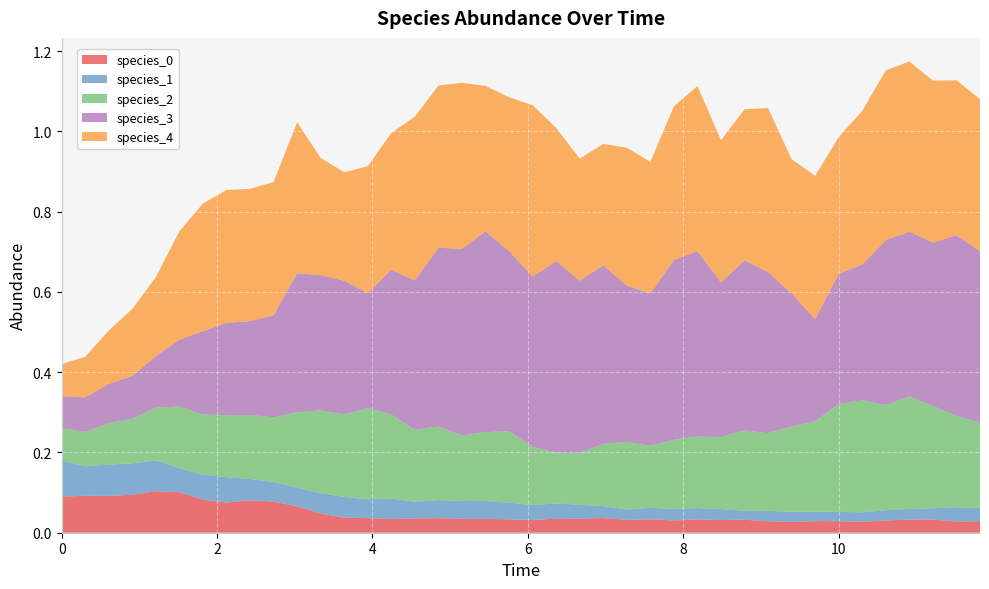

Reading left to right, transcribe all the data shown in this chart.

species_0: 0=0.1	1=0.1	2=0.1	3=0.1	4=0.1	5=0.1	6=0.1	7=0.1	8=0.1	9=0.1	10=0.1	11=0.0	12=0.0	13=0.0	14=0.0	15=0.0	16=0.0	17=0.0	18=0.0	19=0.0	20=0.0	21=0.0	22=0.0	23=0.0	24=0.0	25=0.0	26=0.0	27=0.0	28=0.0	29=0.0	30=0.0	31=0.0	32=0.0	33=0.0	34=0.0	35=0.0	36=0.0	37=0.0	38=0.0	39=0.0
species_1: 0=0.1	1=0.1	2=0.1	3=0.1	4=0.1	5=0.1	6=0.1	7=0.1	8=0.1	9=0.0	10=0.0	11=0.1	12=0.1	13=0.0	14=0.1	15=0.0	16=0.0	17=0.0	18=0.0	19=0.0	20=0.0	21=0.0	22=0.0	23=0.0	24=0.0	25=0.0	26=0.0	27=0.0	28=0.0	29=0.0	30=0.0	31=0.0	32=0.0	33=0.0	34=0.0	35=0.0	36=0.0	37=0.0	38=0.0	39=0.0
species_2: 0=0.1	1=0.1	2=0.1	3=0.1	4=0.1	5=0.2	6=0.2	7=0.2	8=0.2	9=0.2	10=0.2	11=0.2	12=0.2	13=0.2	14=0.2	15=0.2	16=0.2	17=0.2	18=0.2	19=0.2	20=0.1	21=0.1	22=0.1	23=0.2	24=0.2	25=0.2	26=0.2	27=0.2	28=0.2	29=0.2	30=0.2	31=0.2	32=0.2	33=0.3	34=0.3	35=0.3	36=0.3	37=0.3	38=0.2	39=0.2
species_3: 0=0.1	1=0.1	2=0.1	3=0.1	4=0.1	5=0.2	6=0.2	7=0.2	8=0.2	9=0.3	10=0.3	11=0.3	12=0.3	13=0.3	14=0.4	15=0.4	16=0.4	17=0.5	18=0.5	19=0.4	20=0.4	21=0.5	22=0.4	23=0.4	24=0.4	25=0.4	26=0.4	27=0.5	28=0.4	29=0.4	30=0.4	31=0.3	32=0.3	33=0.3	34=0.3	35=0.4	36=0.4	37=0.4	38=0.4	39=0.4
species_4: 0=0.1	1=0.1	2=0.1	3=0.2	4=0.2	5=0.3	6=0.3	7=0.3	8=0.3	9=0.3	10=0.4	11=0.3	12=0.3	13=0.3	14=0.3	15=0.4	16=0.4	17=0.4	18=0.4	19=0.4	20=0.4	21=0.3	22=0.3	23=0.3	24=0.3	25=0.3	26=0.4	27=0.4	28=0.4	29=0.4	30=0.4	31=0.3	32=0.4	33=0.3	34=0.4	35=0.4	36=0.4	37=0.4	38=0.4	39=0.4